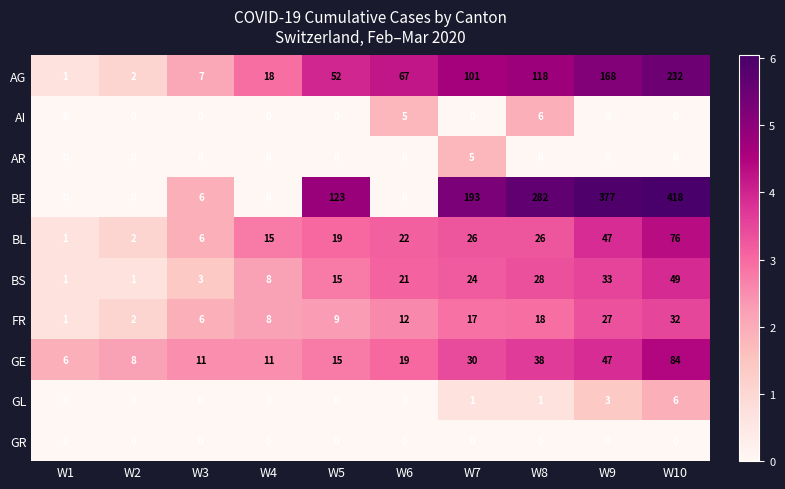

What is the highest value of the AI series?

6